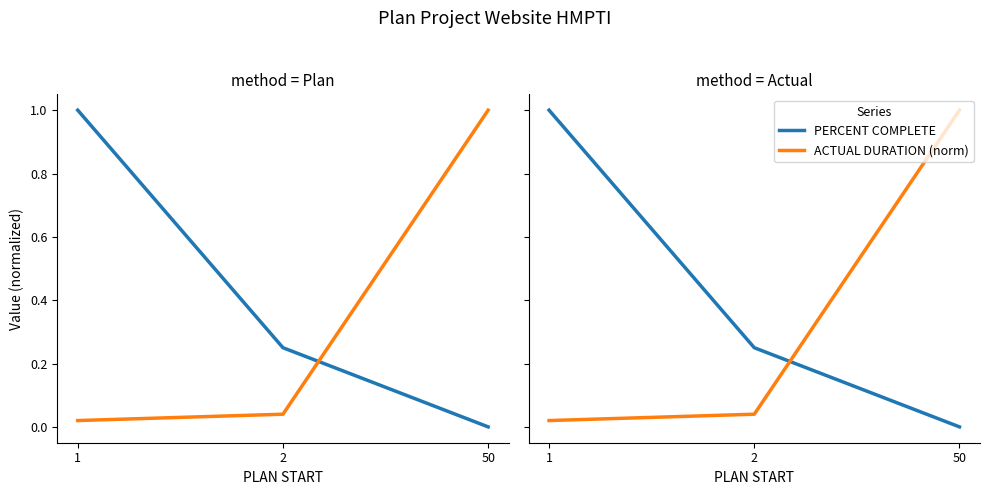

Which series has the widest spread of values?

PERCENT COMPLETE